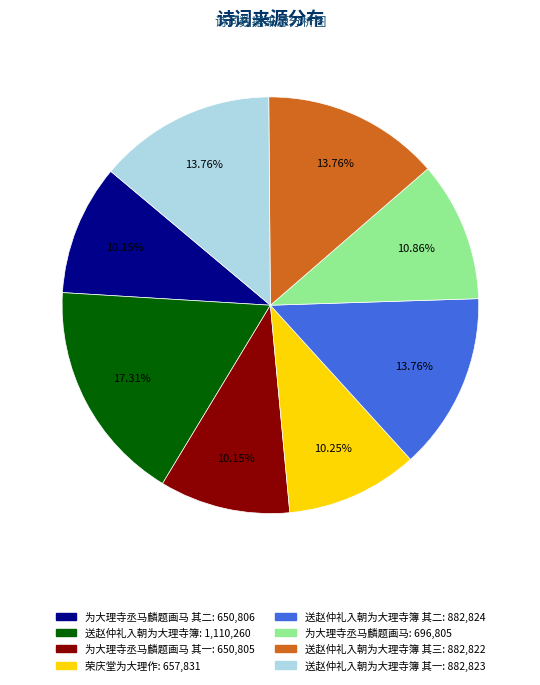

Does any single category account for the majority?

No